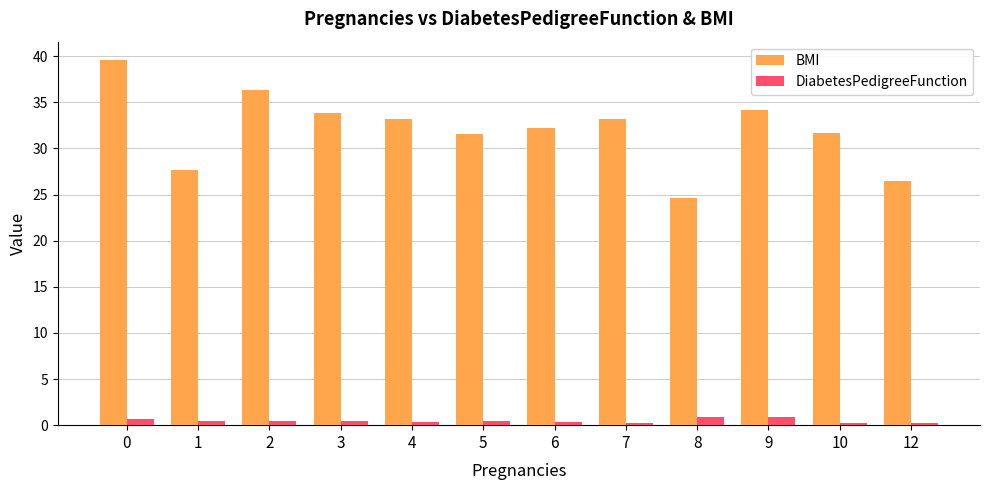

Rank the series by their maximum value, from lowest to highest.

DiabetesPedigreeFunction, BMI